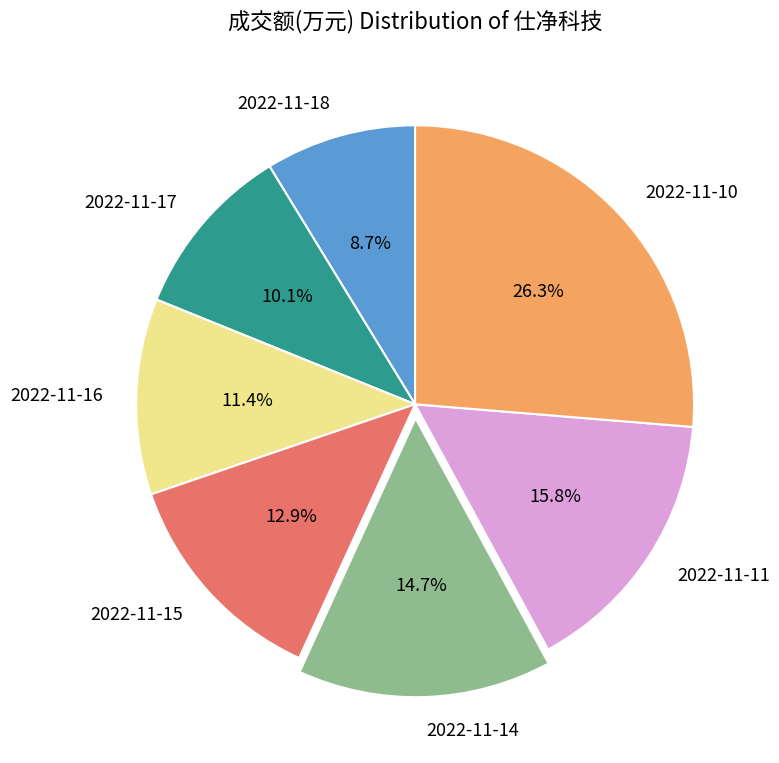

What is the total percentage of 2022-11-11 and 2022-11-10?

42.1%